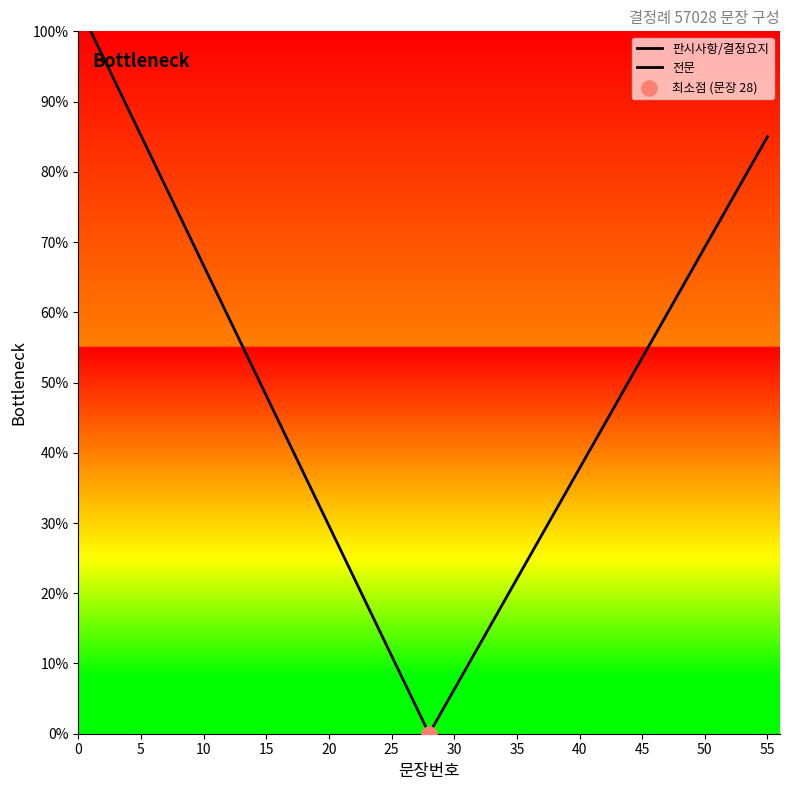

Which series contains the highest Y value?

판시사항/결정요지